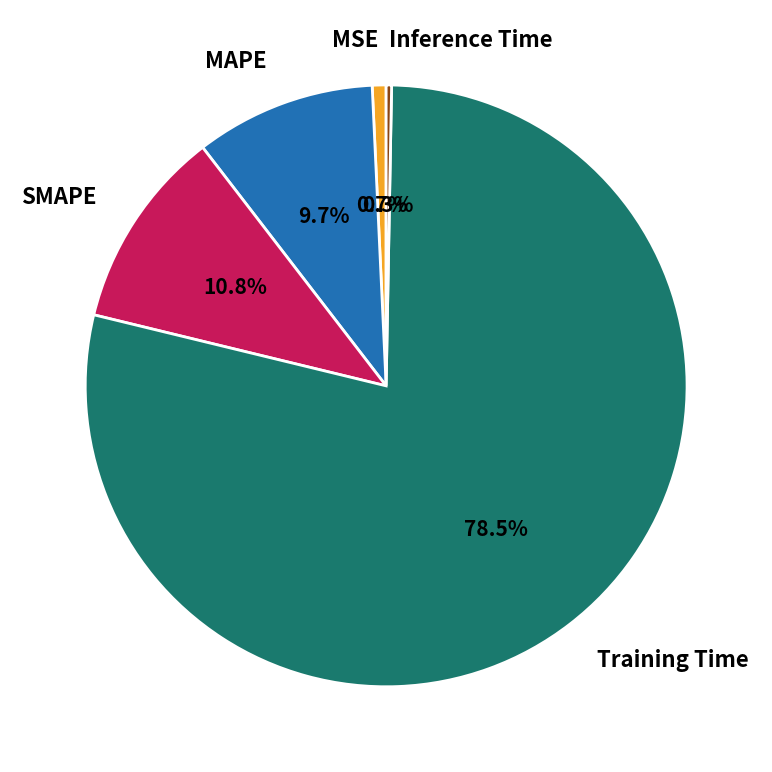

Which category has the biggest portion of the pie?

Training Time